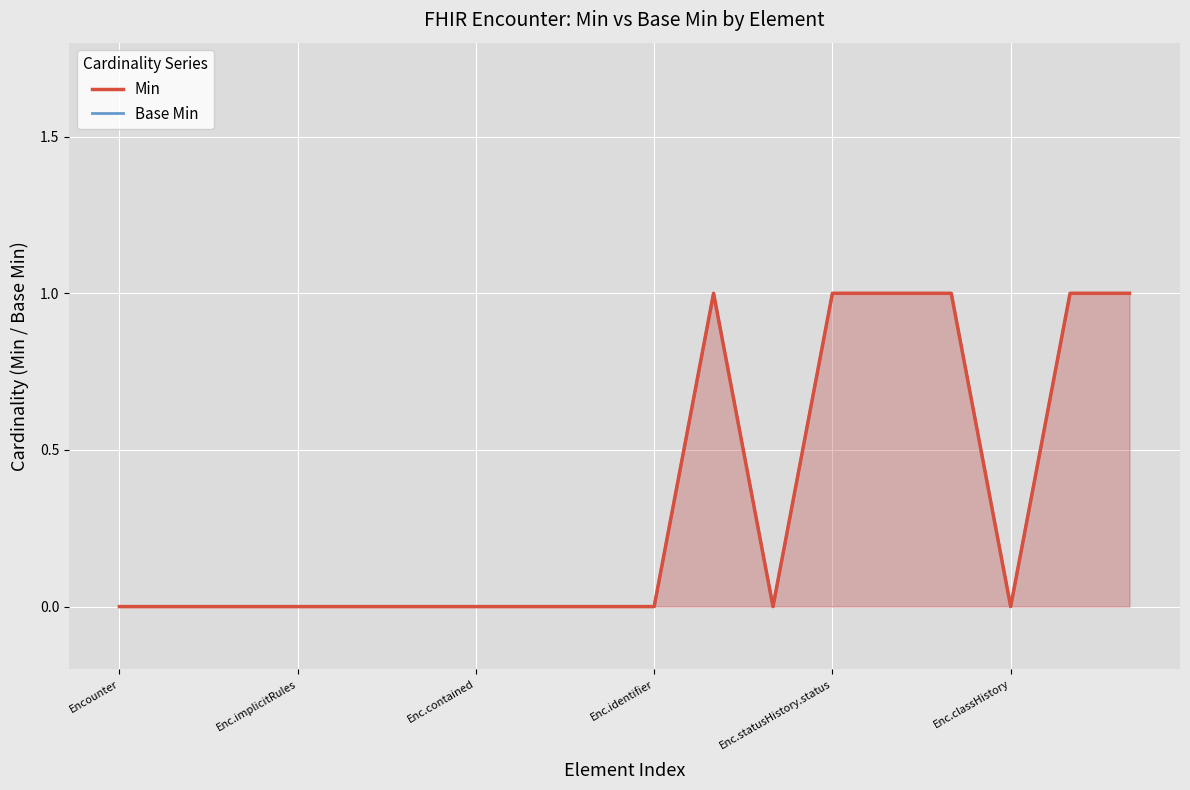

What are all the series names shown in the legend?

Min, Base Min